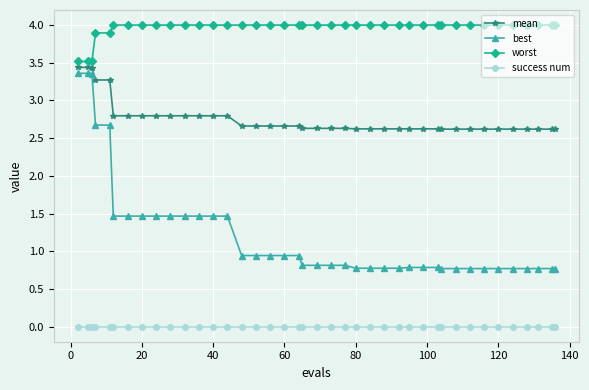

Rank the series by their average value, from highest to lowest.

worst, mean, best, success num